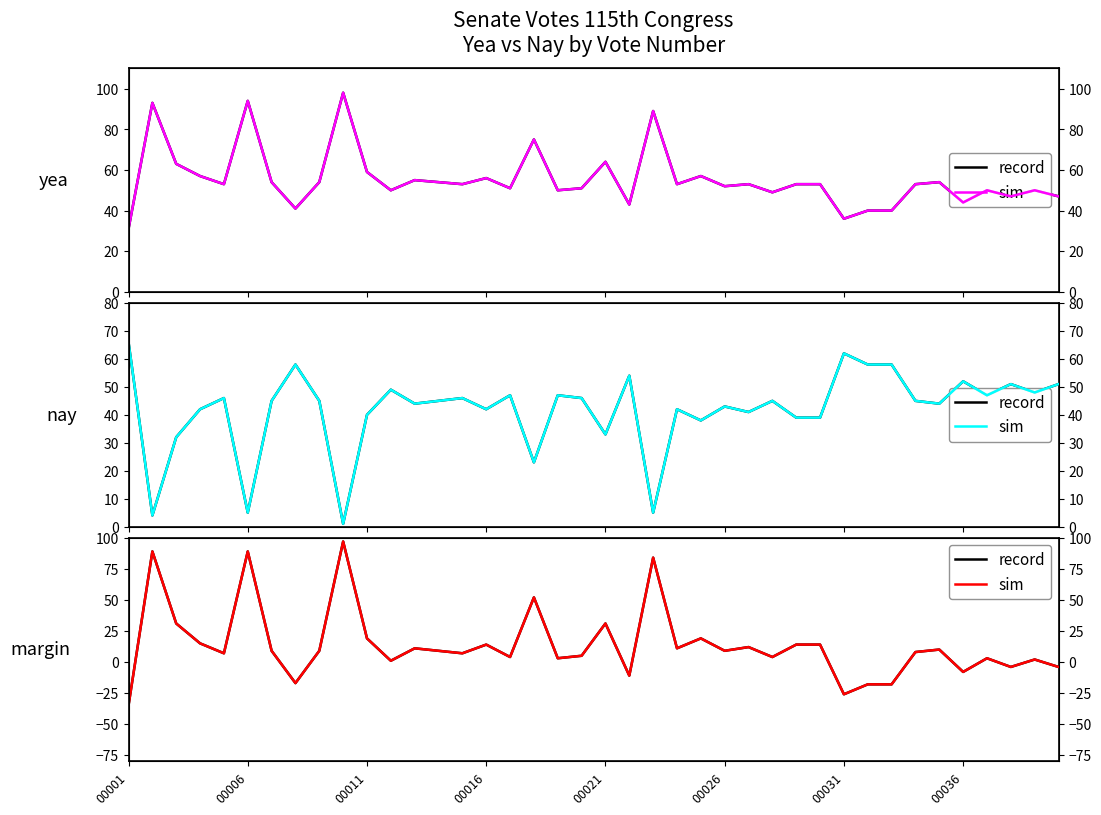

What position from the right is 18?

22